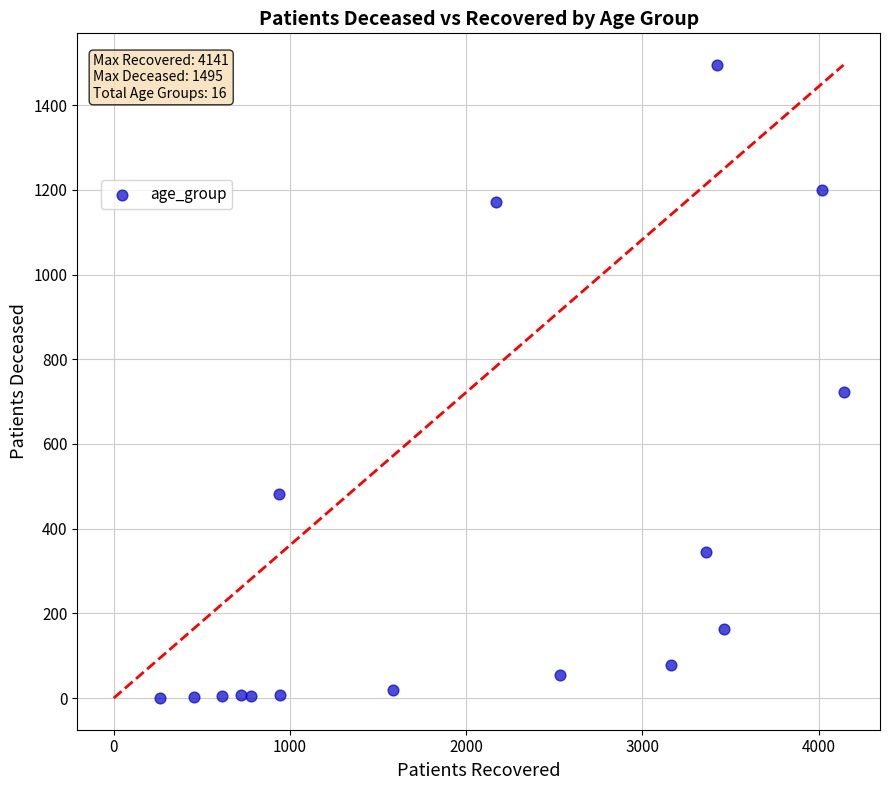

What is the range of Y values (max minus min)?

1495